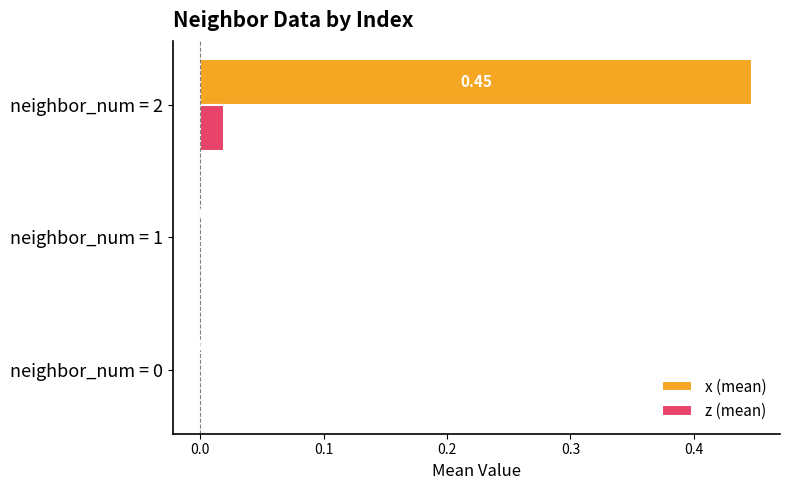

What are all the series names shown in the legend?

x (mean), z (mean)